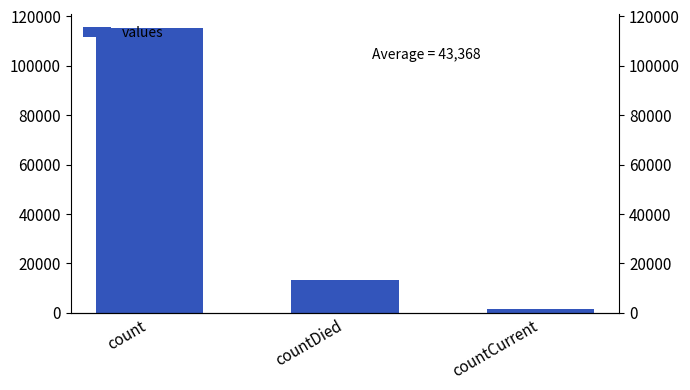

What is the approximate value at count?

115379